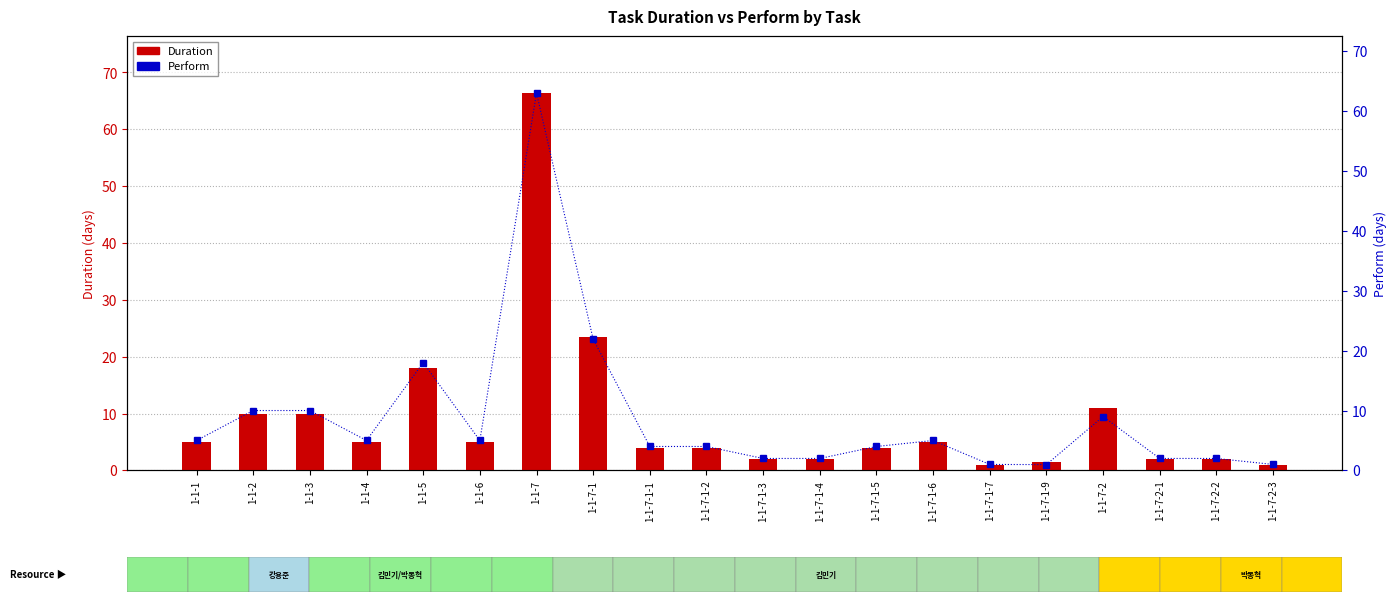

What position from the right is 1-1-7-1-5?

8